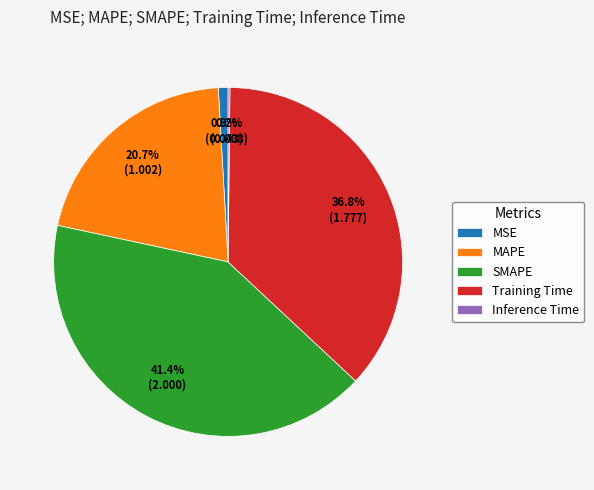

To the nearest percent, what is the combined percentage of SMAPE and Training Time?

78%